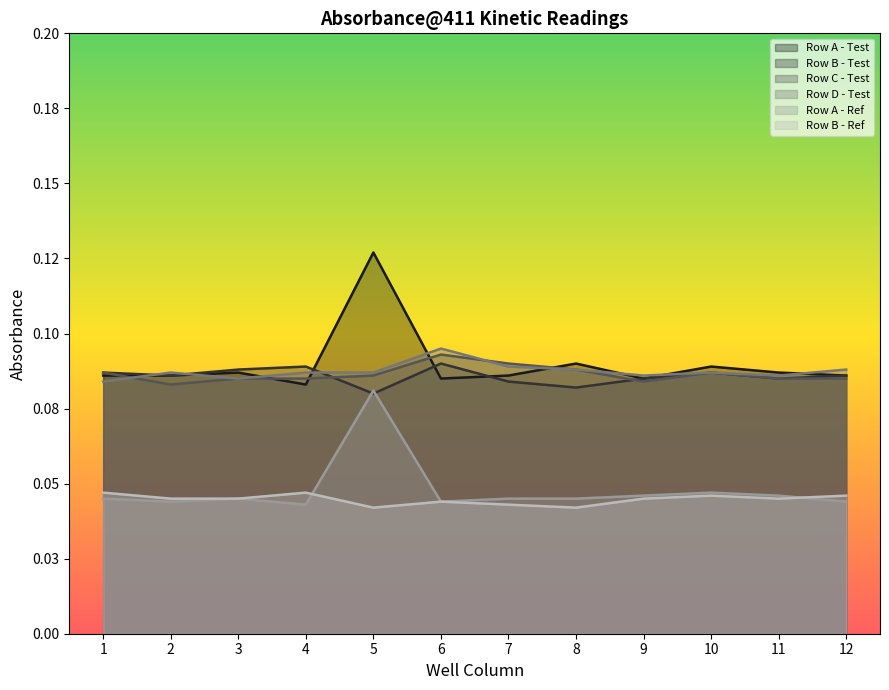

List the labels in order of Row C - Test value, smallest first.

2, 9, 3, 4, 11, 12, 5, 1, 10, 8, 7, 6